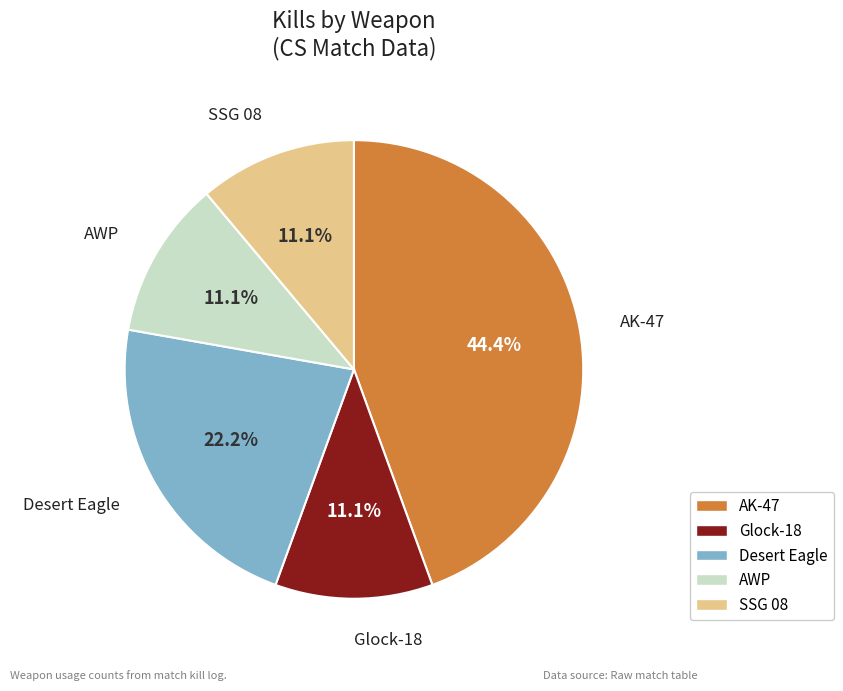

Is AK-47 the majority of the pie?

No